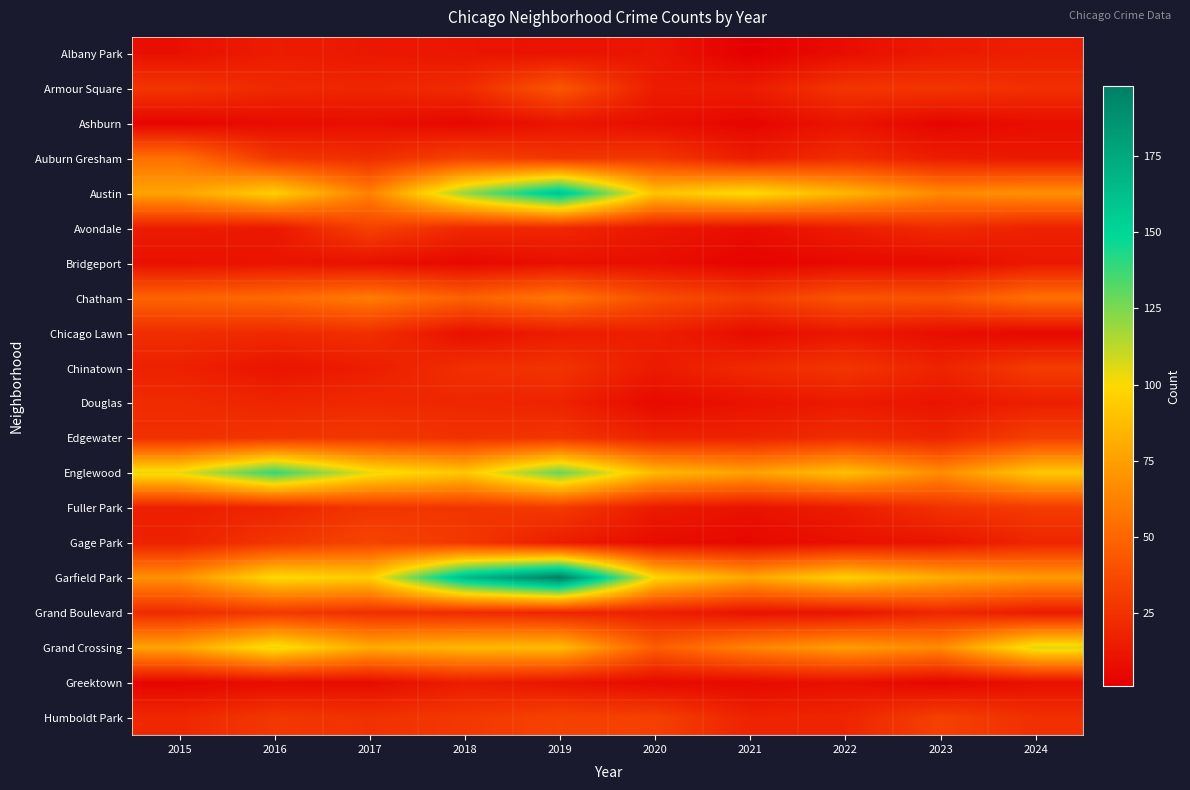

What is the spread (max minus min) of values at 2021?

100